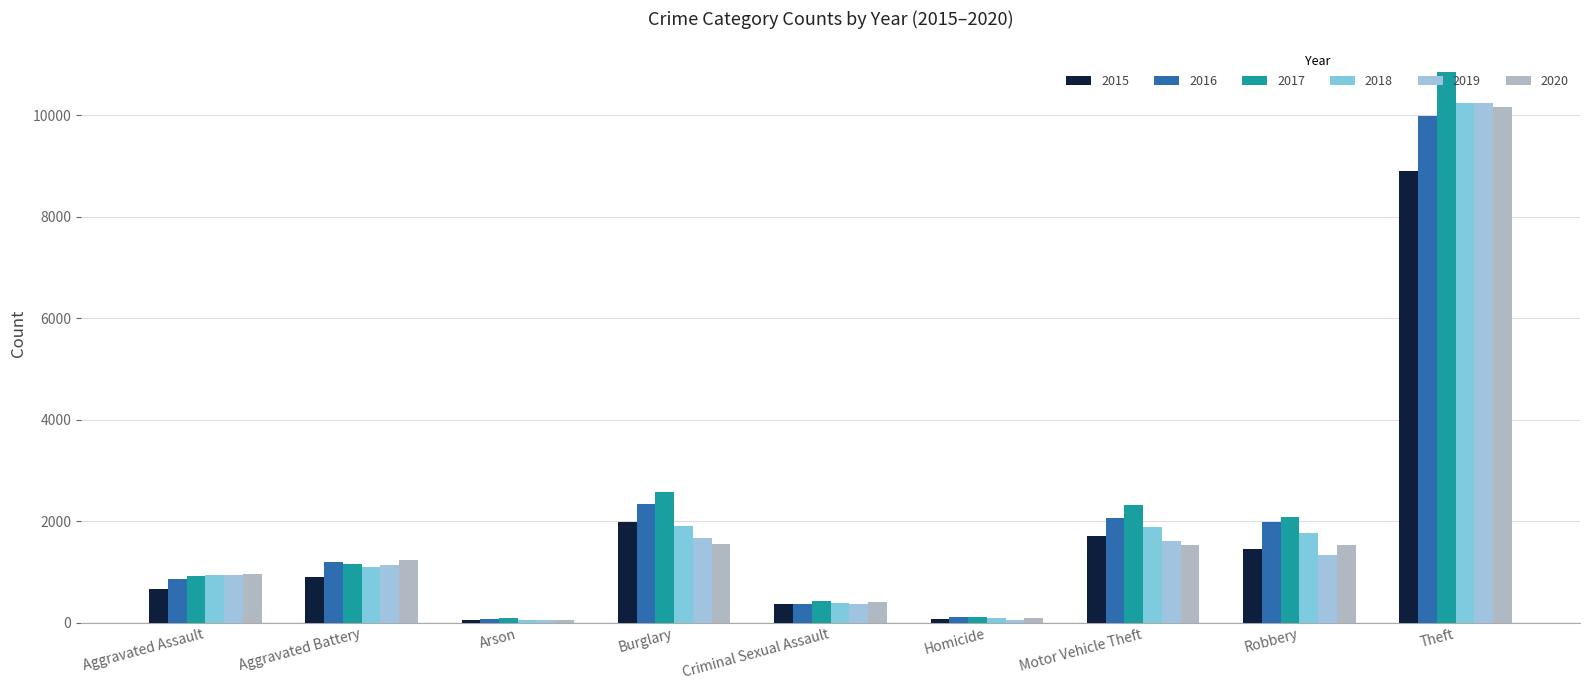

What is the approximate value of 2015 at Aggravated Battery, to the nearest 10?

900